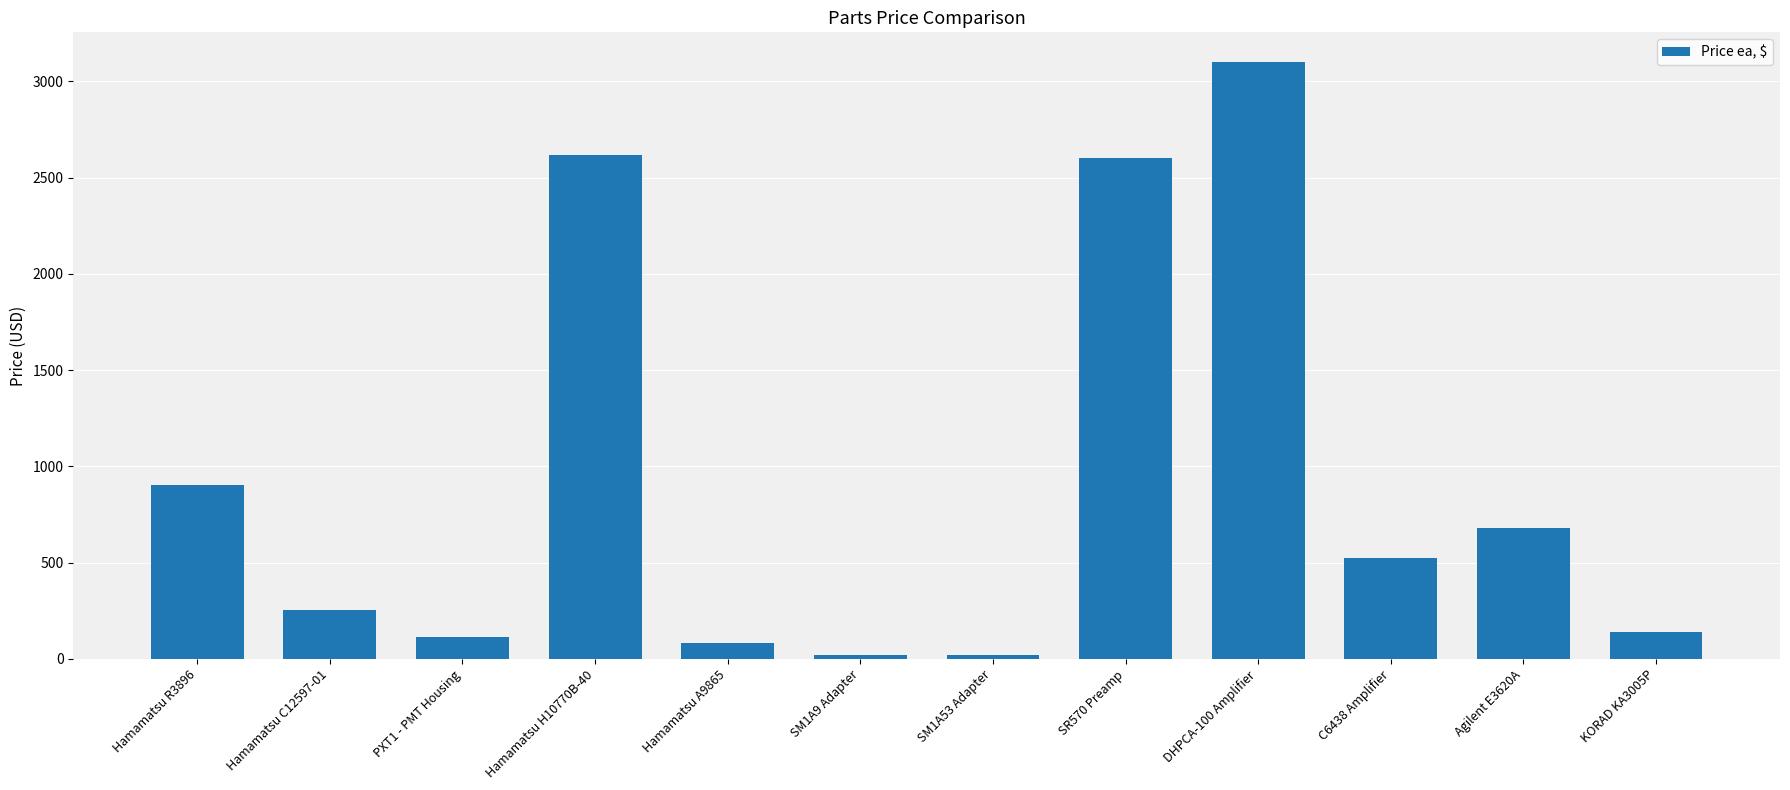

Are the bars grouped side by side (vs. stacked)?

No